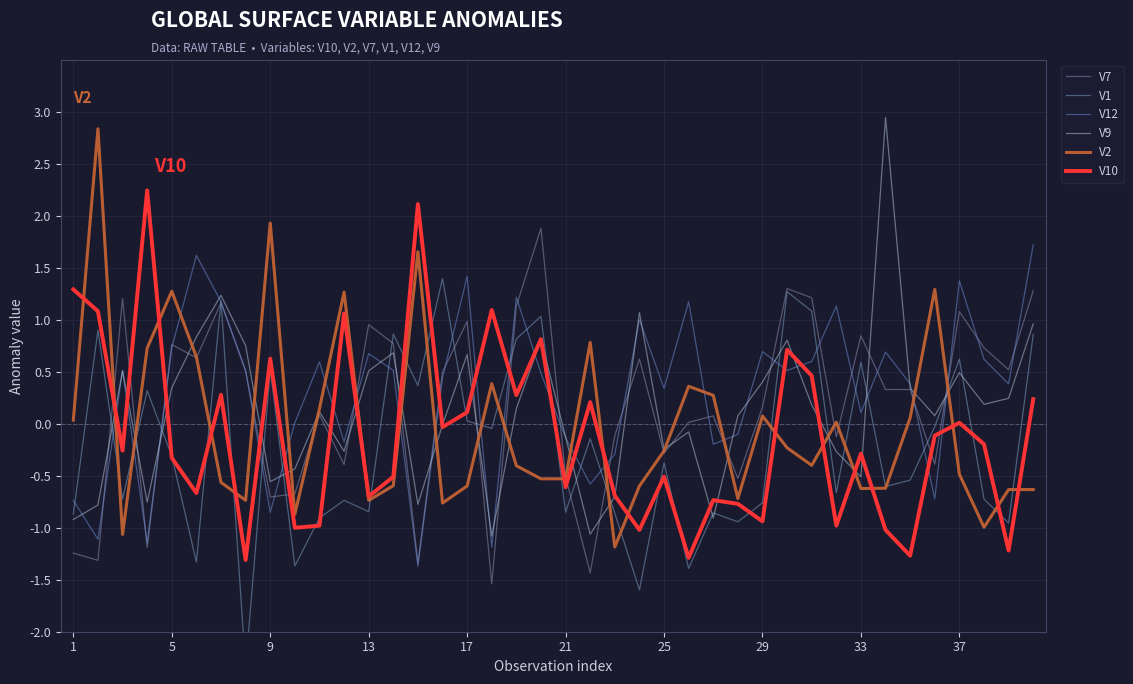

The value of V2 at 21 is -0.2. True or false?

False